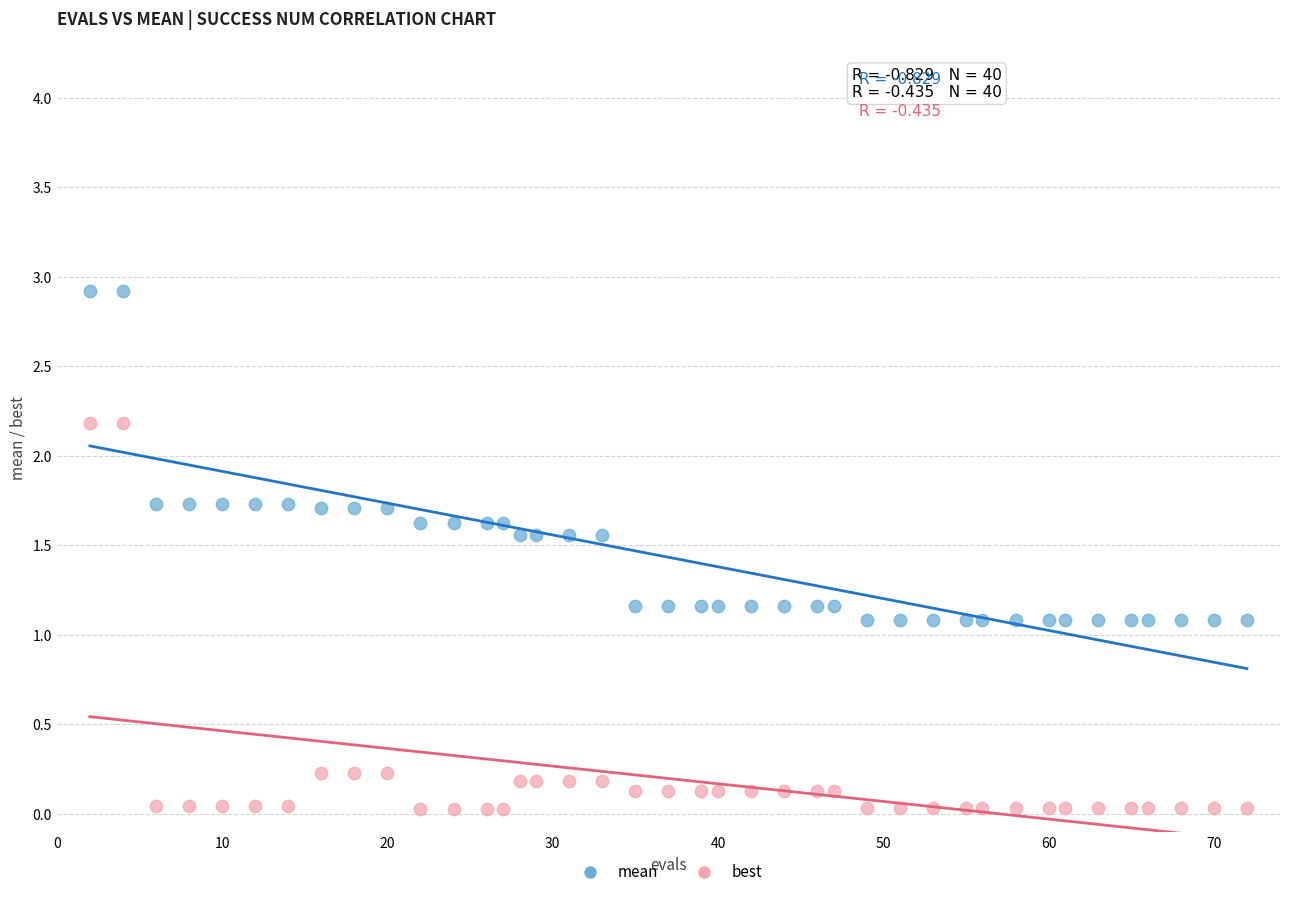

Which series reaches the maximum Y coordinate?

mean